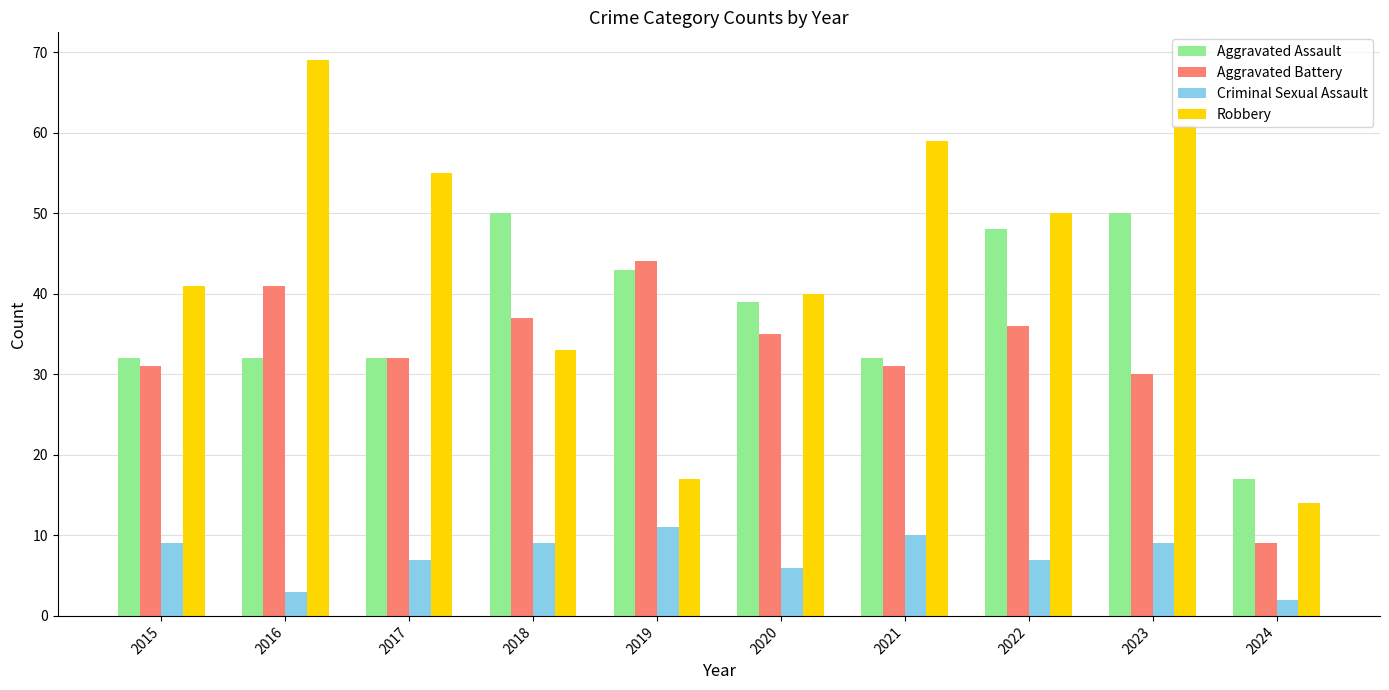

What value does the Robbery series have at 2019, to the nearest 10?

20